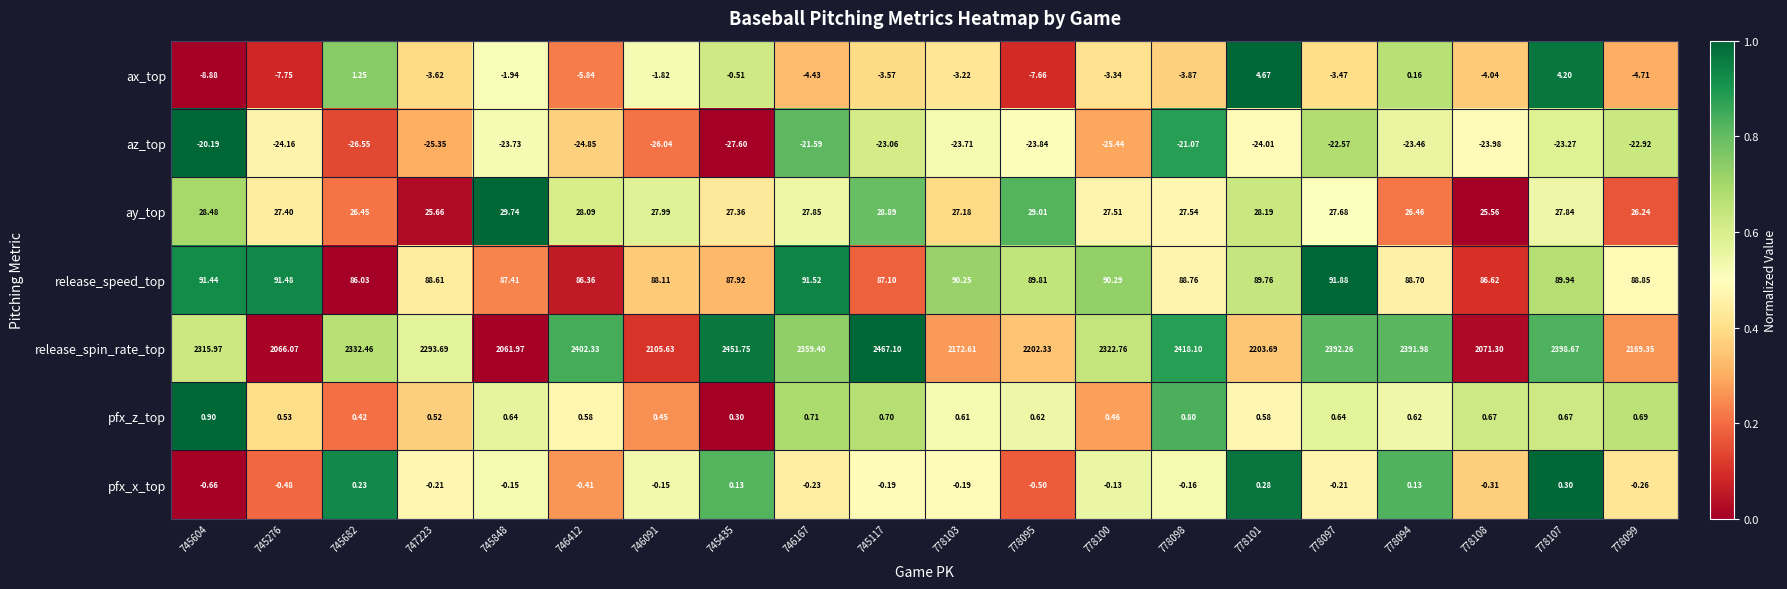

Which series has the largest total across all categories?

release_spin_rate_top